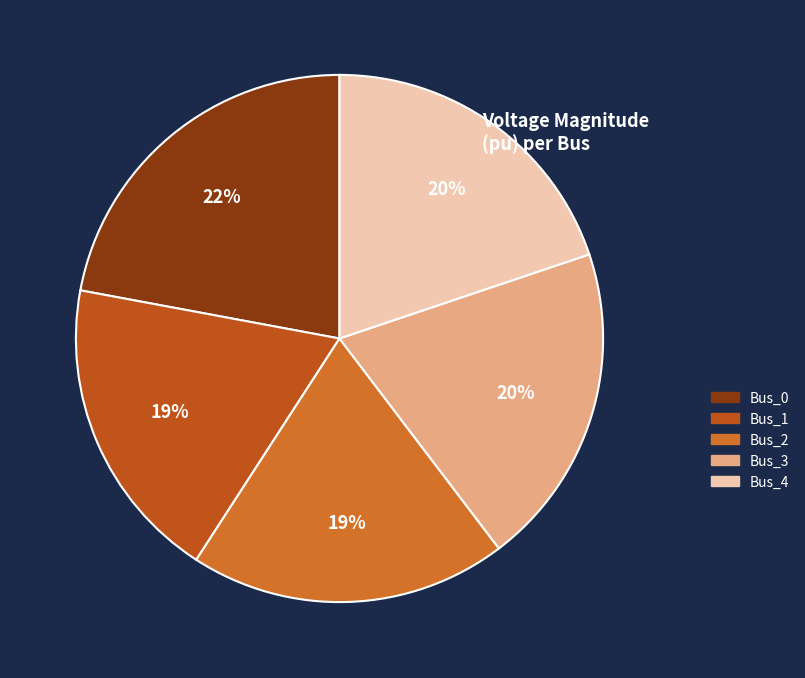

What portion of the pie excludes Bus_0?

77.9%